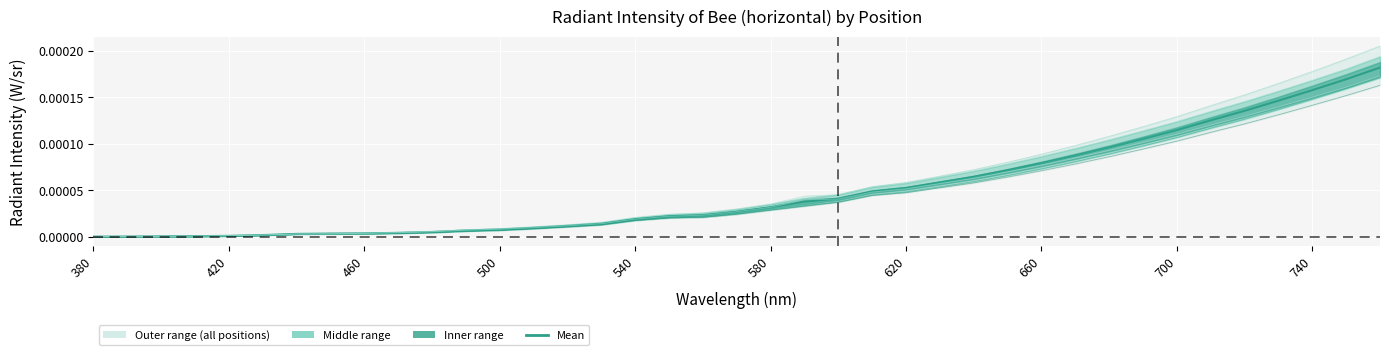

What position from the right is 620?

15